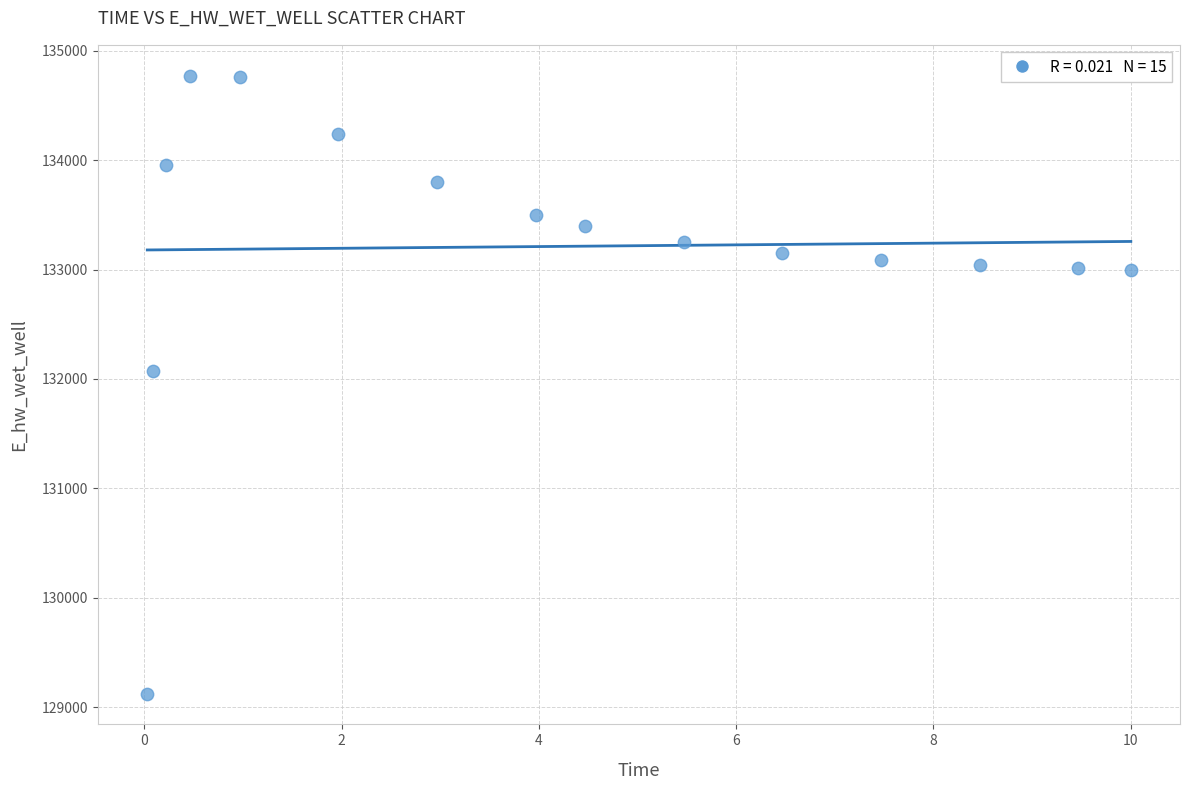

What Y value in the scatter plot is closest to 131947?

132070.8